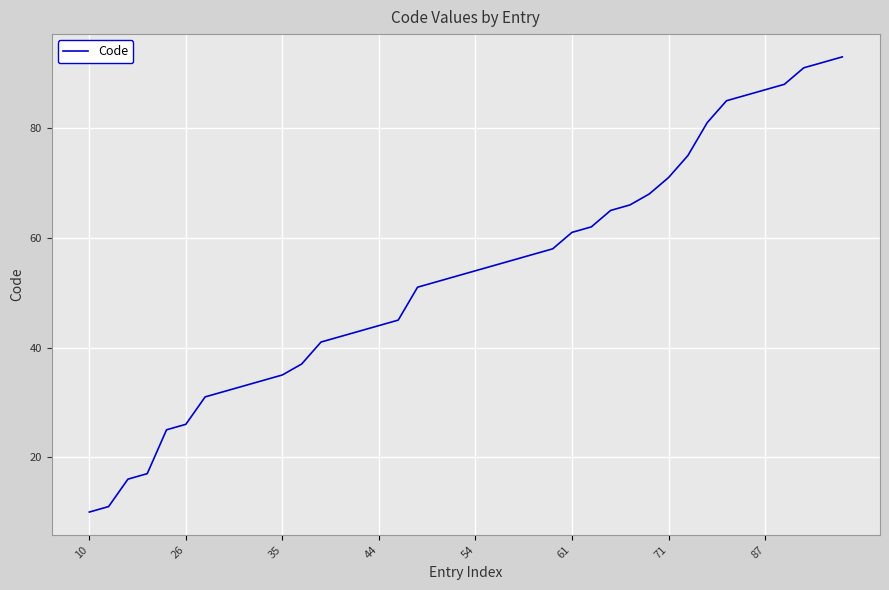

What is the difference between the maximum and minimum values?

83